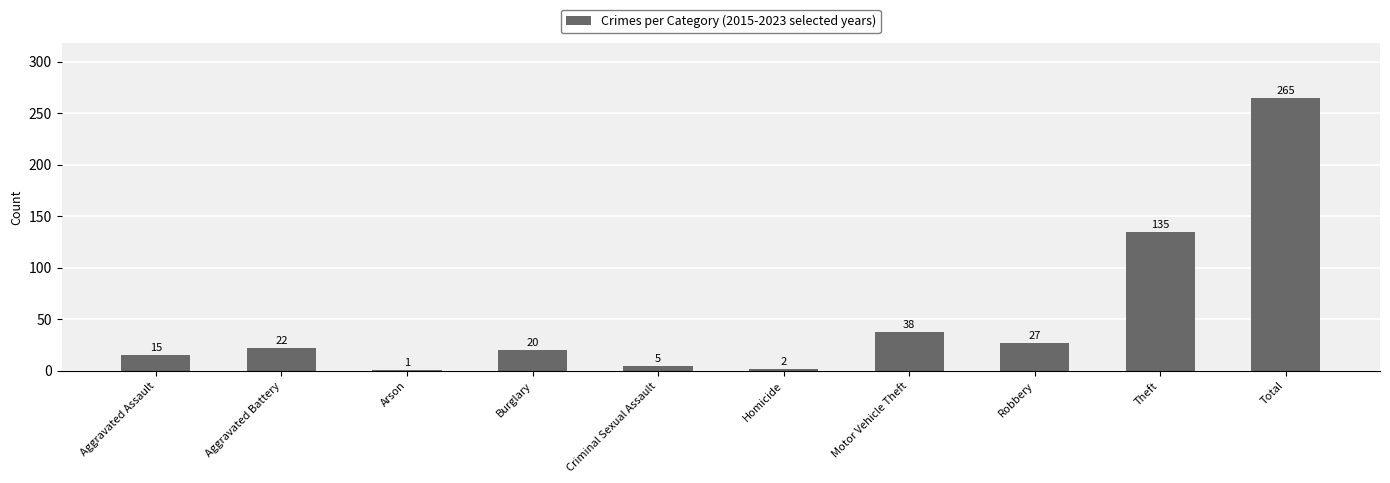

What is the label of the 8th bar from the left?

Robbery